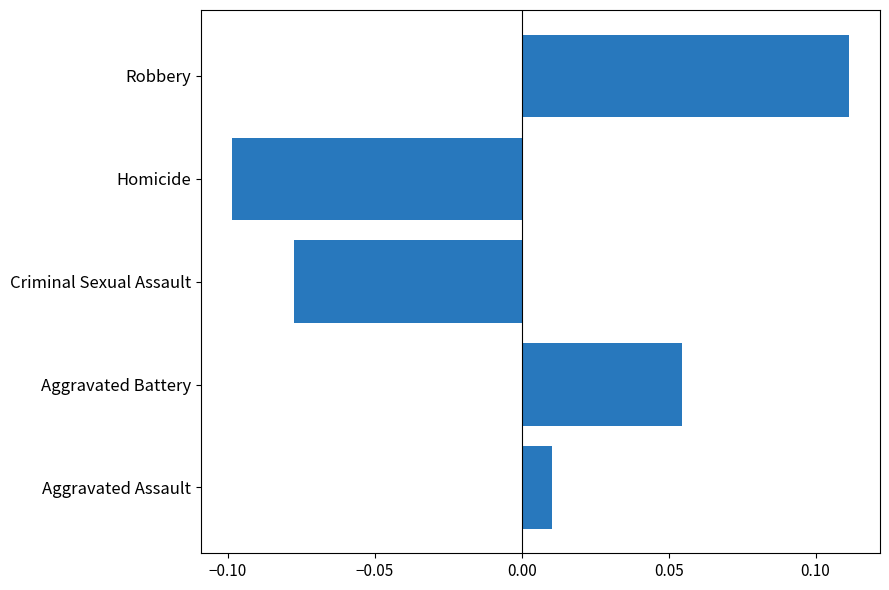

What is the change in value from Aggravated Battery to Robbery?

+0.1